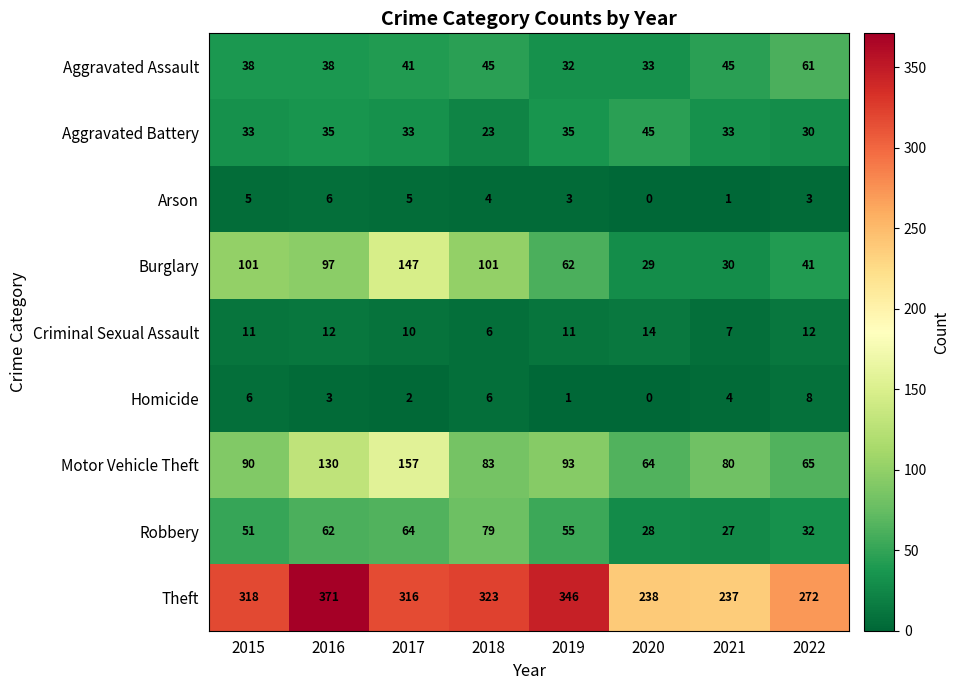

What is the sum of all Aggravated Battery values?

267